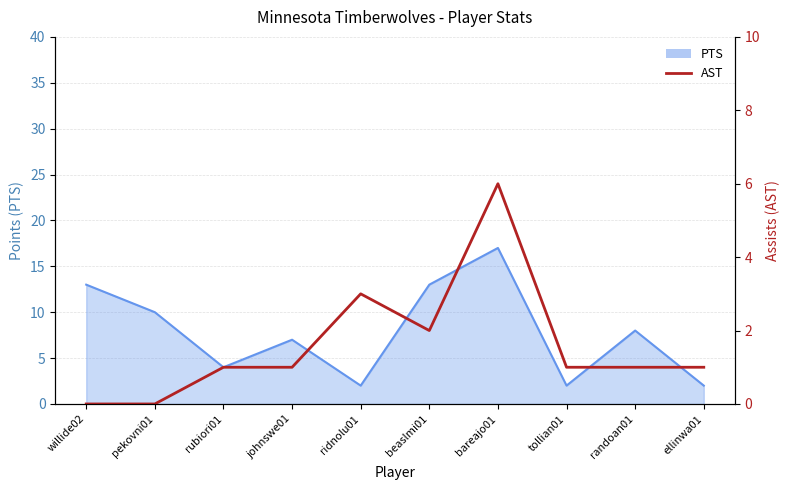

What is the label of the 1st point from the right?

ellinwa01